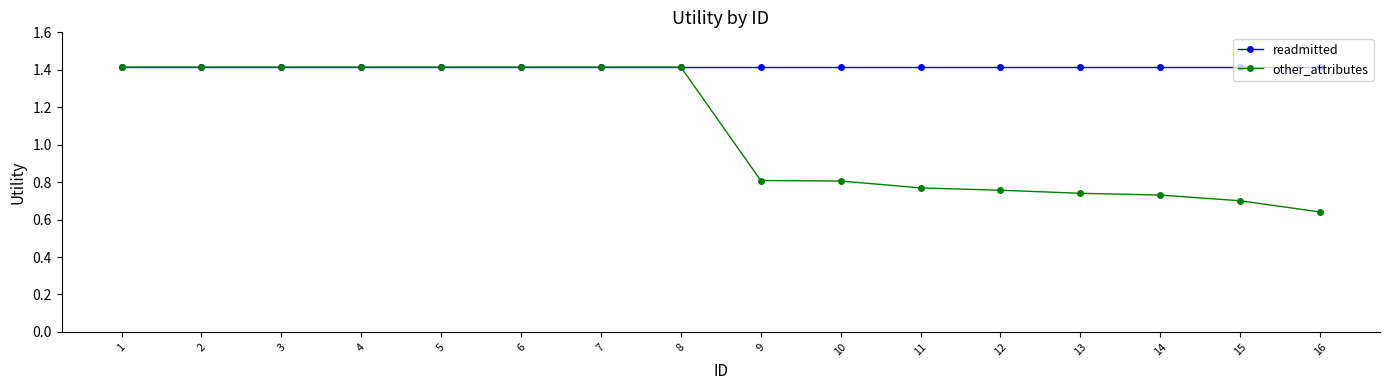

Which series has the largest total across all categories?

readmitted